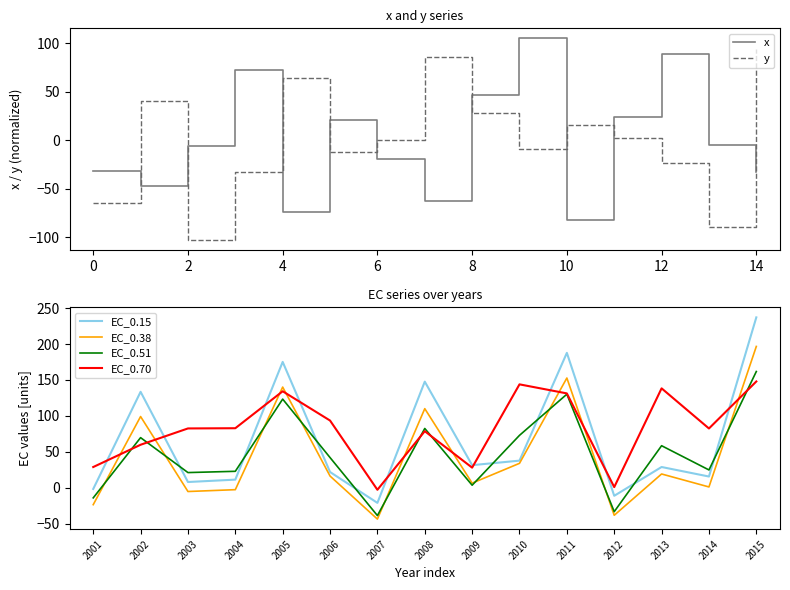

What is the difference between the maximum and second lowest values in the EC_0.38 series?

235.0